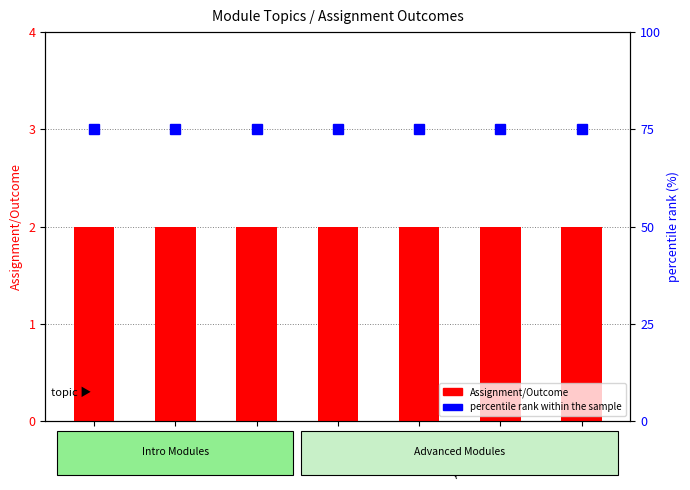

True or false: percentile rank within the sample has a value of 75 at Advance JS.

True